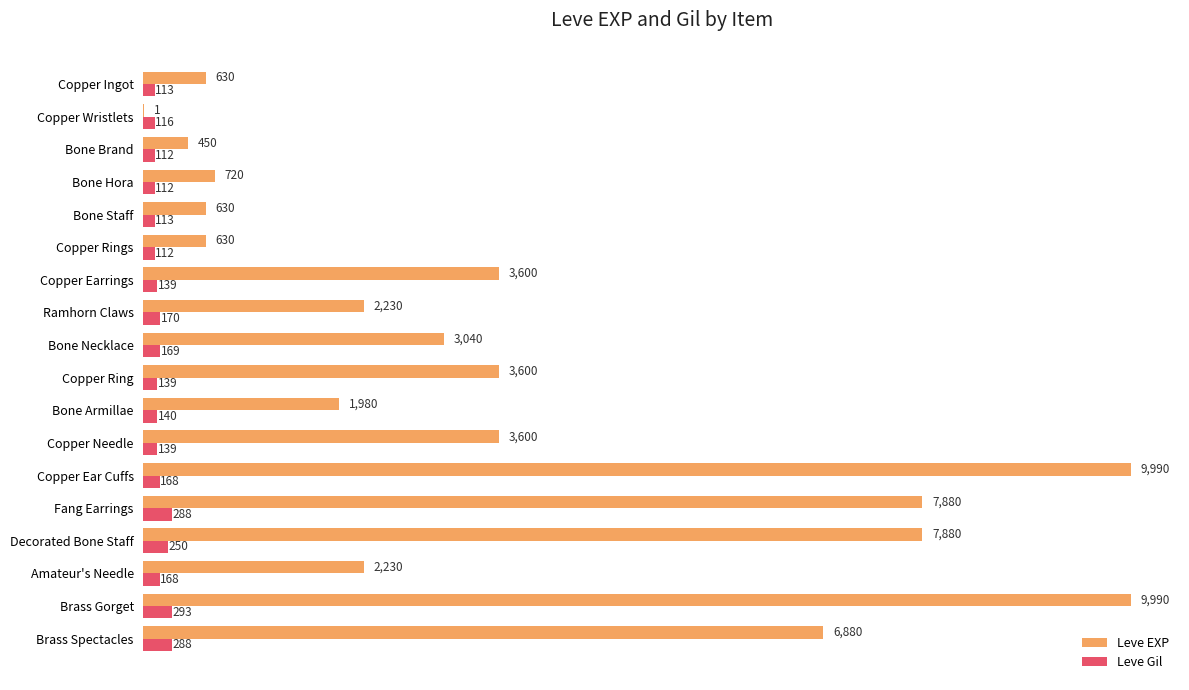

What is the highest value of the Leve EXP series?

9990